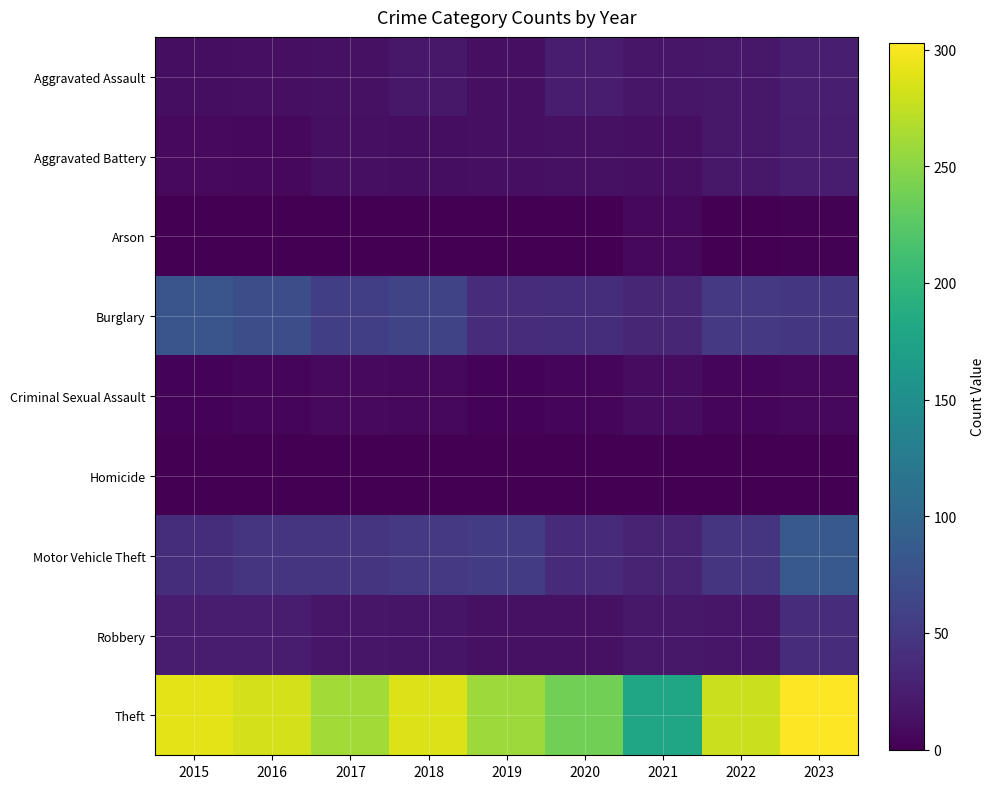

What is the total value across all series at 2021?

308